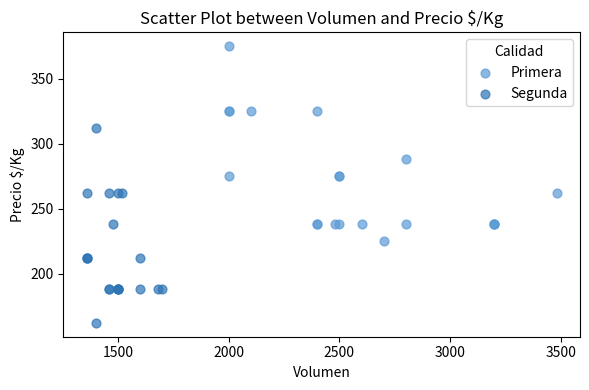

Which series reaches the minimum Y coordinate?

Segunda